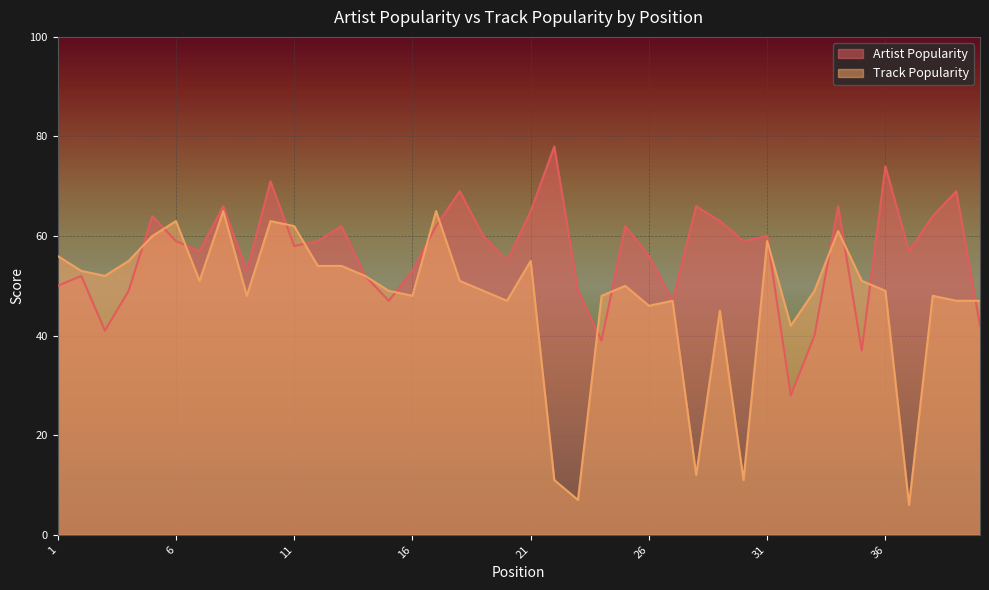

Where do Artist Popularity and Track Popularity first cross each other?

4 and 5